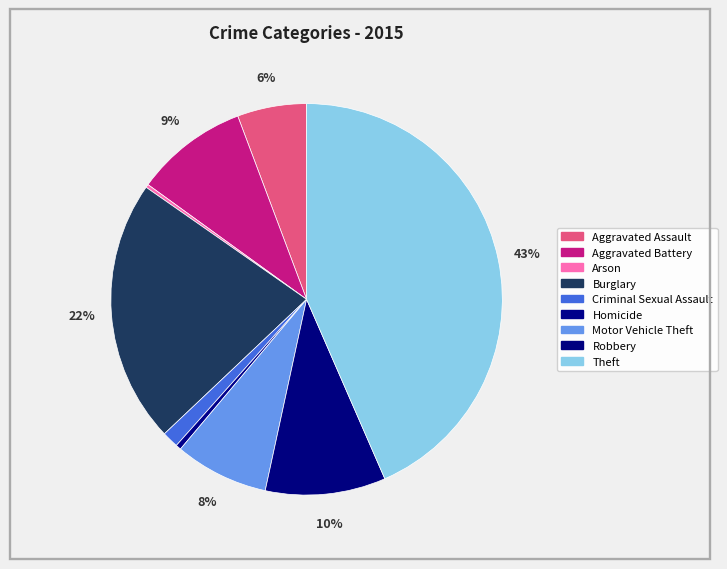

To the nearest percent, what portion does Aggravated Assault represent?

6%